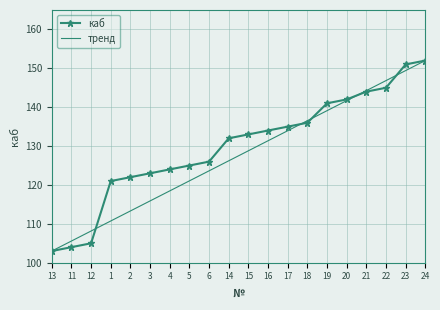

What position from the left is 24?

20